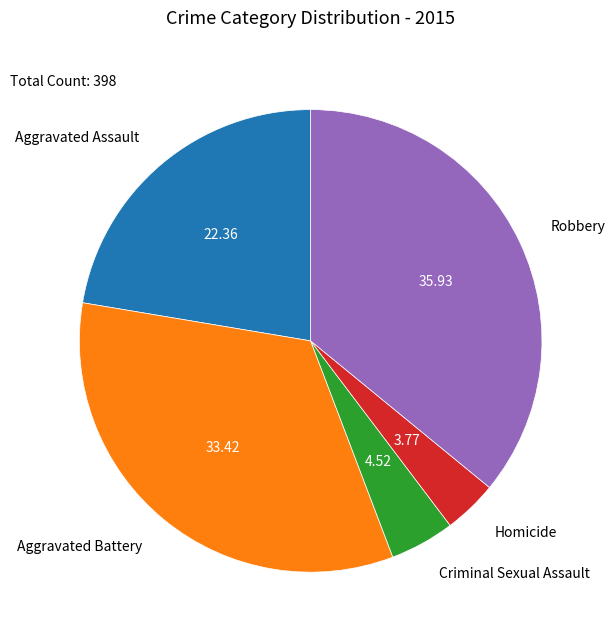

Is there a majority slice in this chart?

No